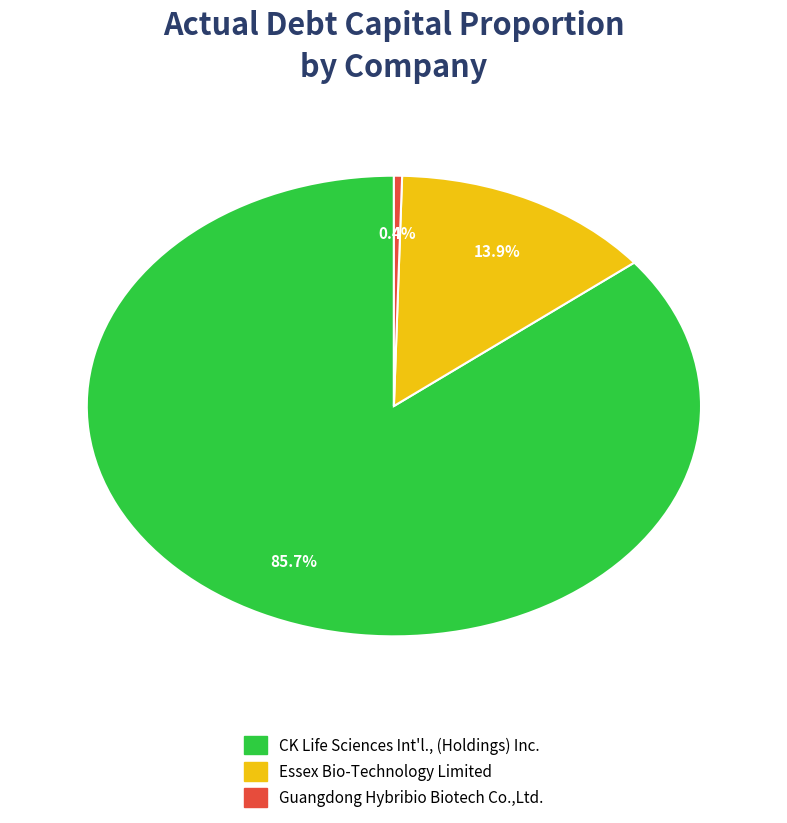

How many segments does this pie chart have?

3